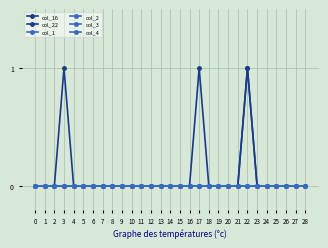

Does the chart have visible grid lines?

Yes